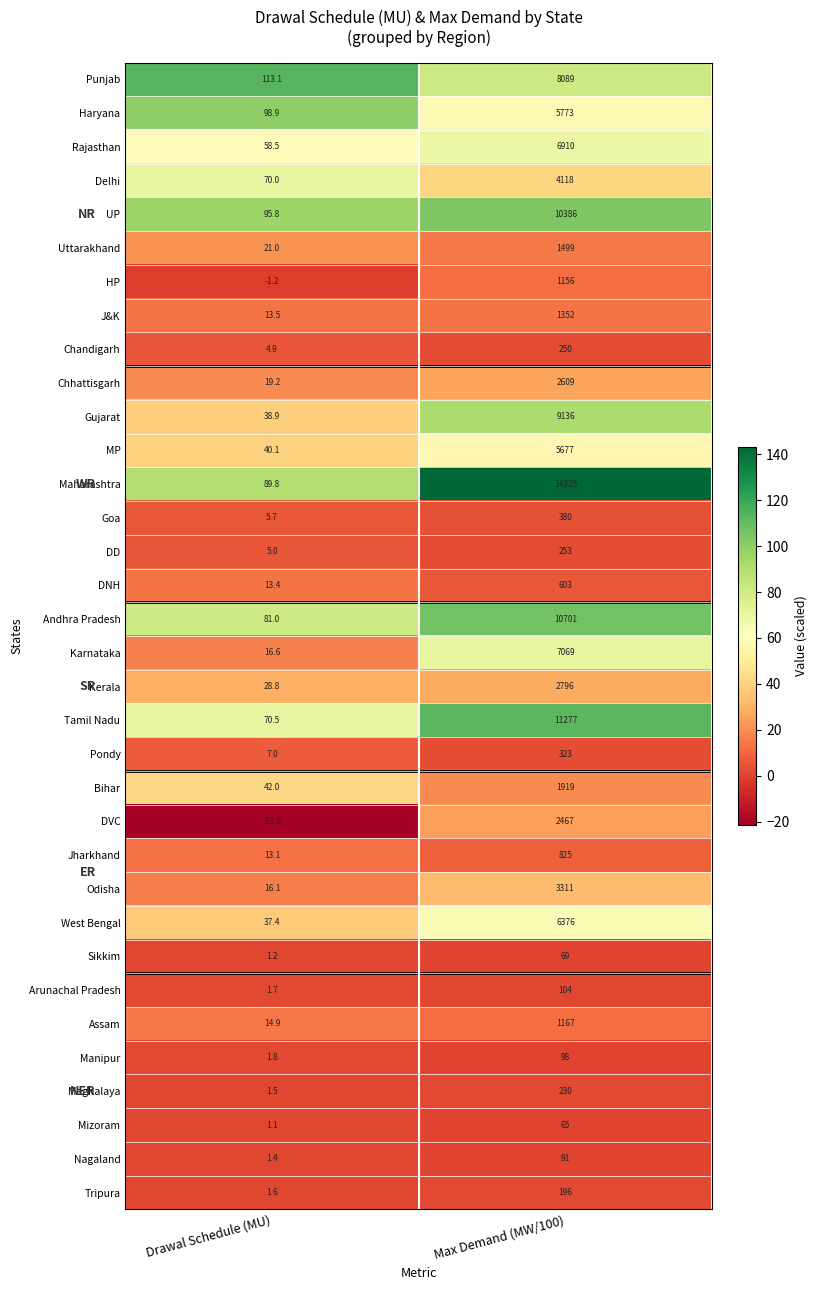

Is it true that Sikkim equals 1.2 at Drawal Schedule (MU)?

True